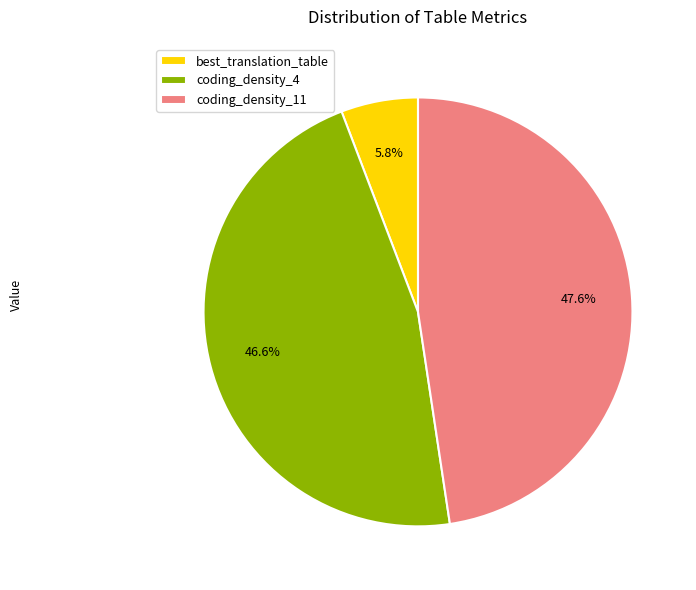

To the nearest percent, what percentage of the pie is best_translation_table?

6%